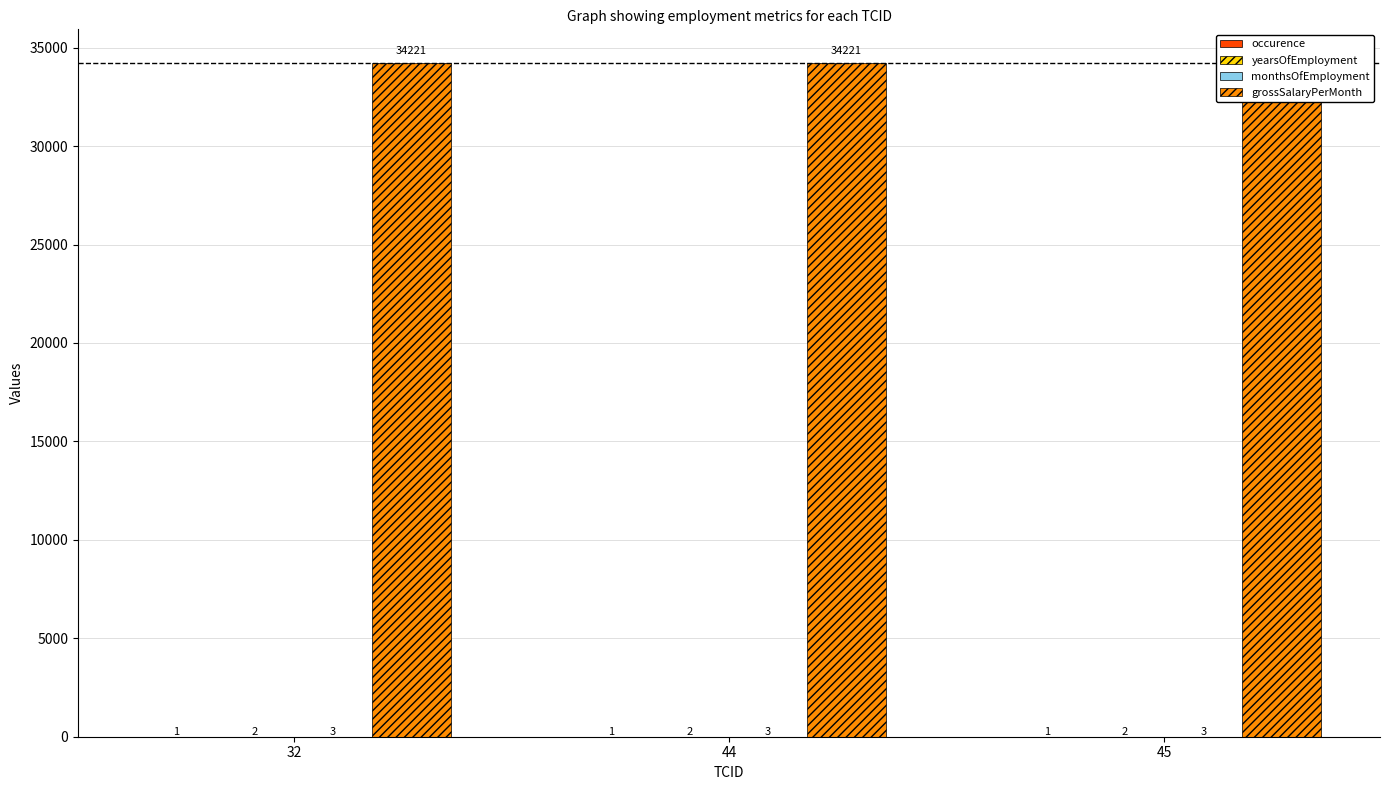

List the series in order of their peak value, highest first.

grossSalaryPerMonth, monthsOfEmployment, yearsOfEmployment, occurence